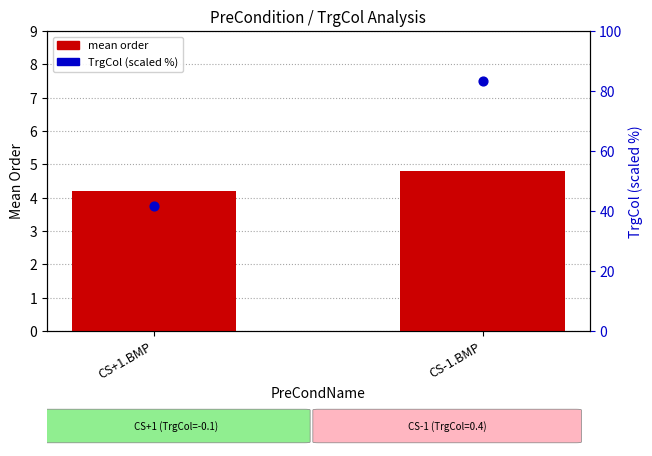

What is the total value across all series at CS+1.BMP?

45.9